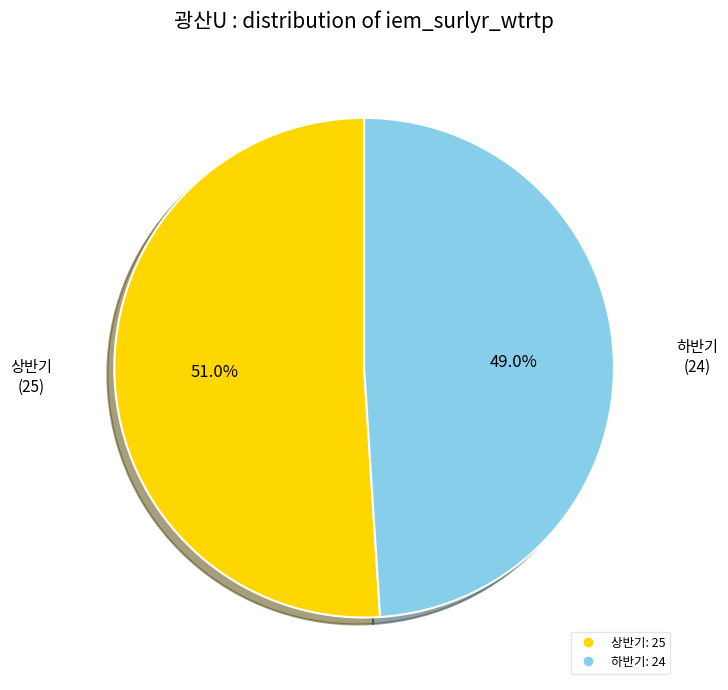

Rank the categories by value from highest to lowest.

상반기, 하반기